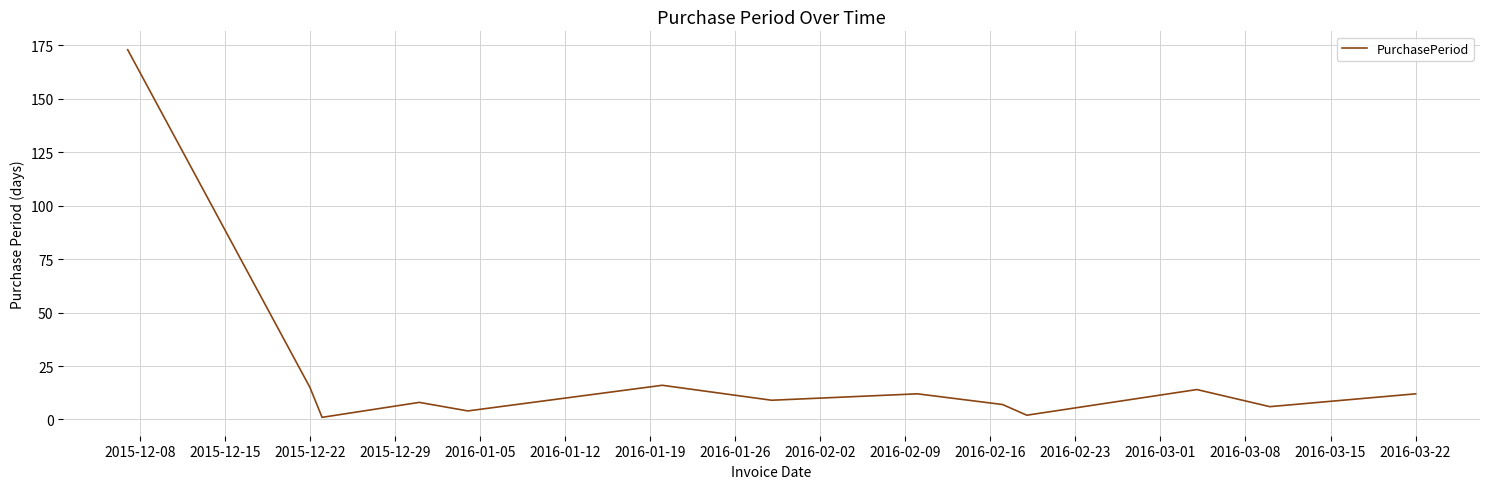

What is the difference between the maximum and minimum values?

172